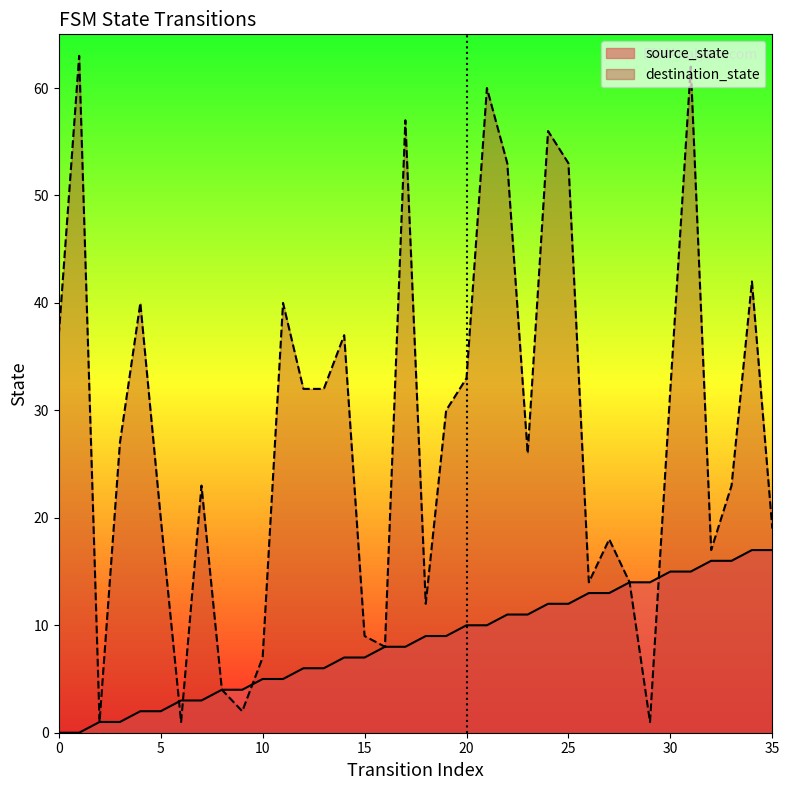

At which category is the sum across all series the highest?

31